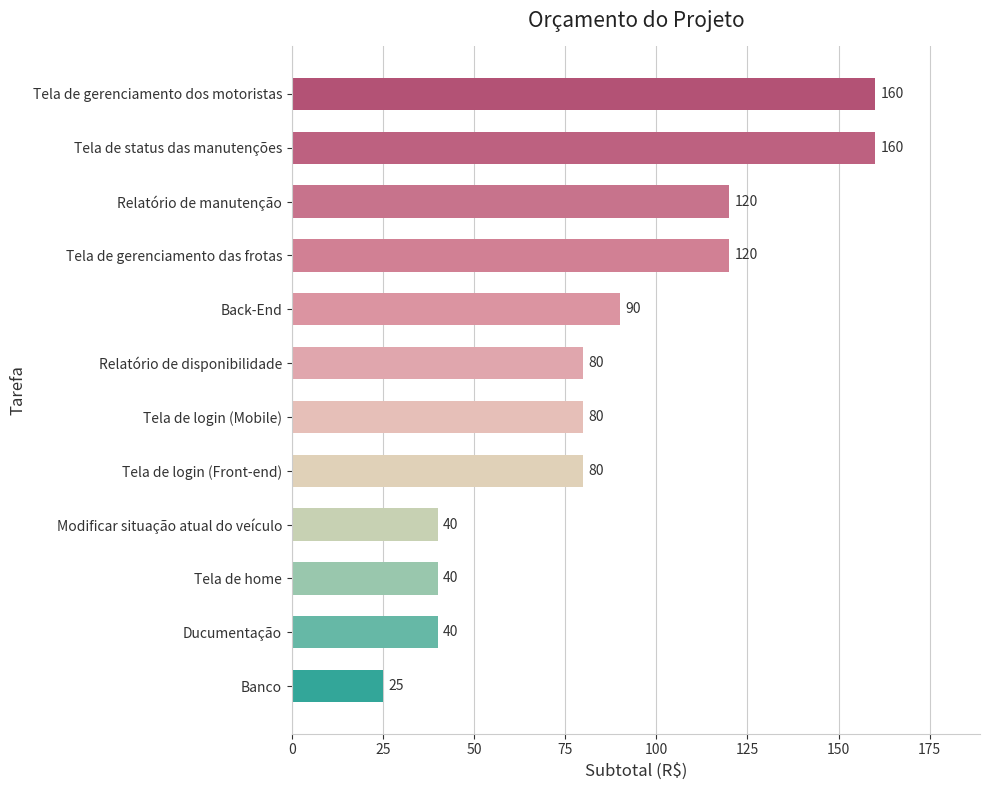

What value does the data have at Tela de home, to the nearest 5?

40